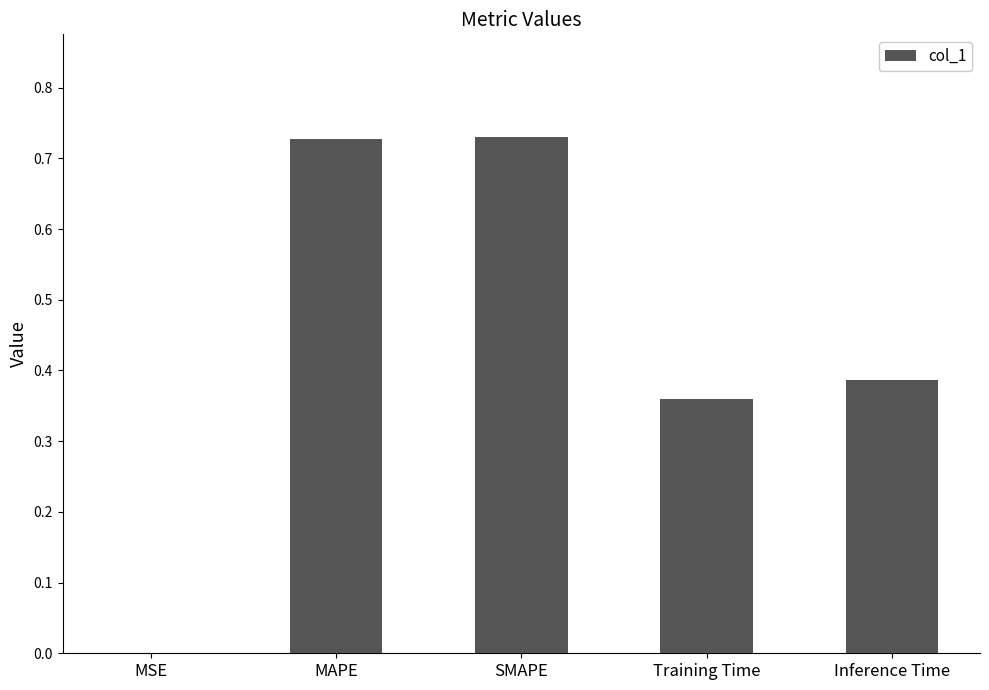

Are the bars horizontal?

No